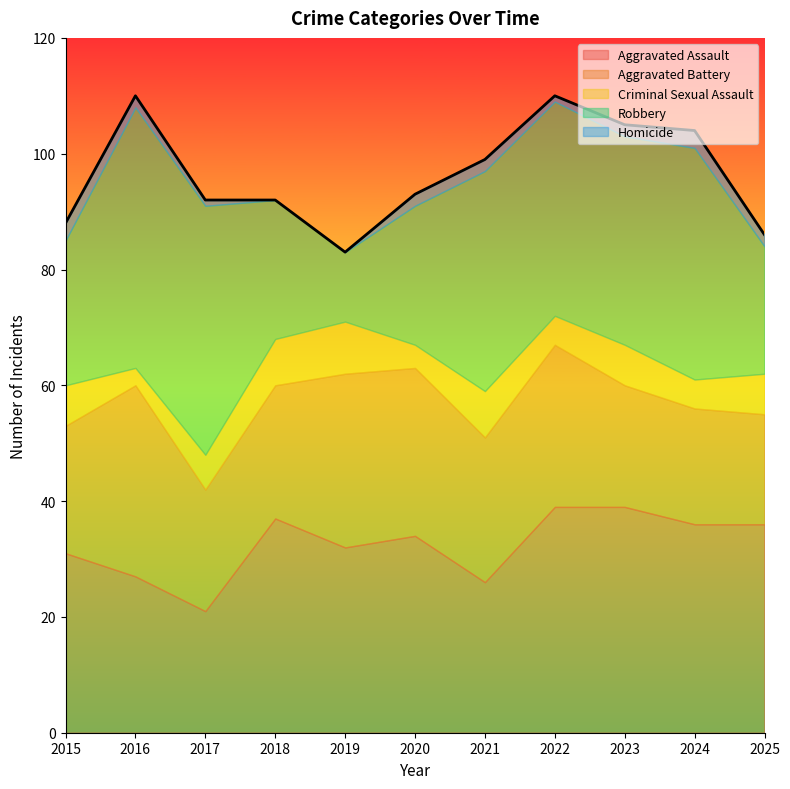

What are all the series names shown in the legend?

Aggravated Assault, Aggravated Battery, Criminal Sexual Assault, Robbery, Homicide